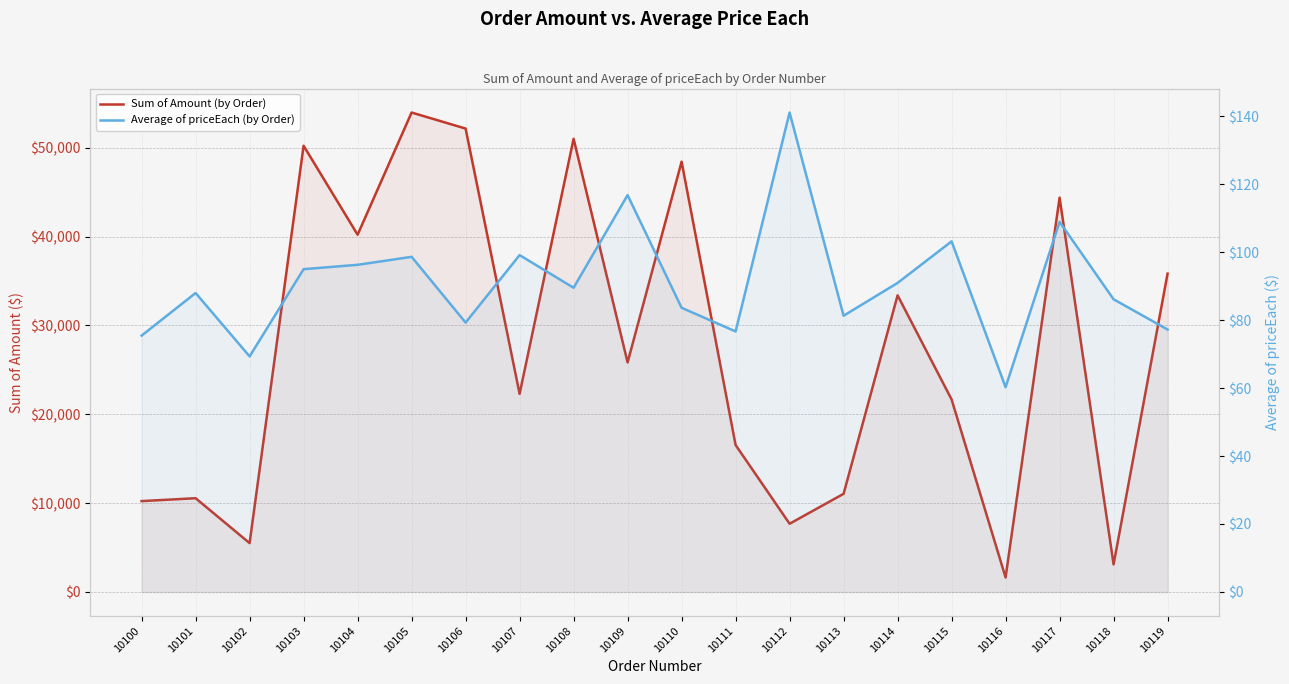

At how many categories does at least one series exceed 4278?

18